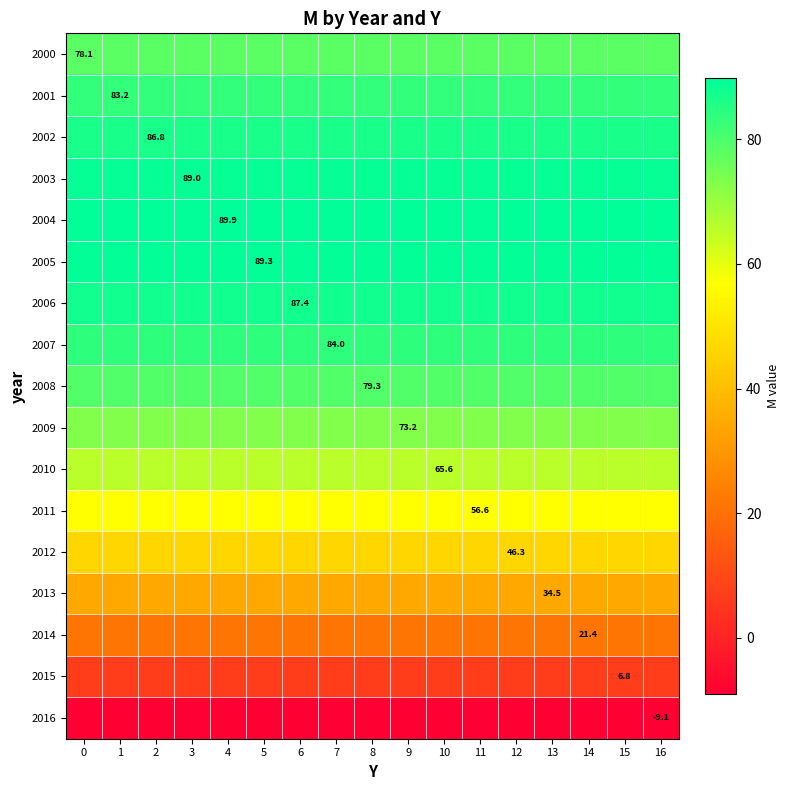

Between 1 and 9, which is larger?

1